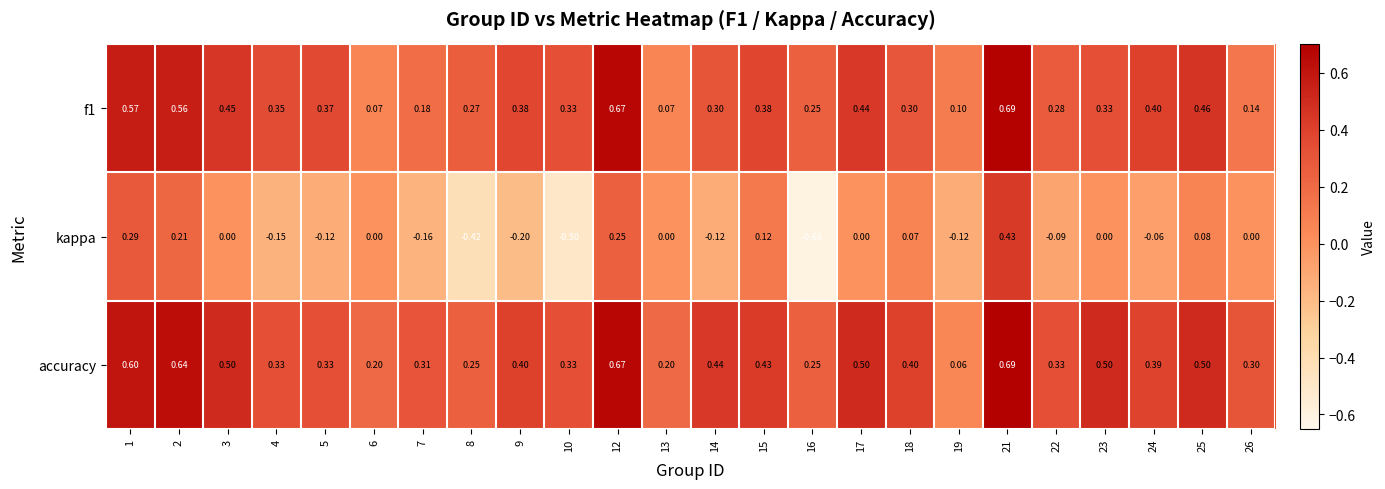

What is the total value across all series at 18?

0.8